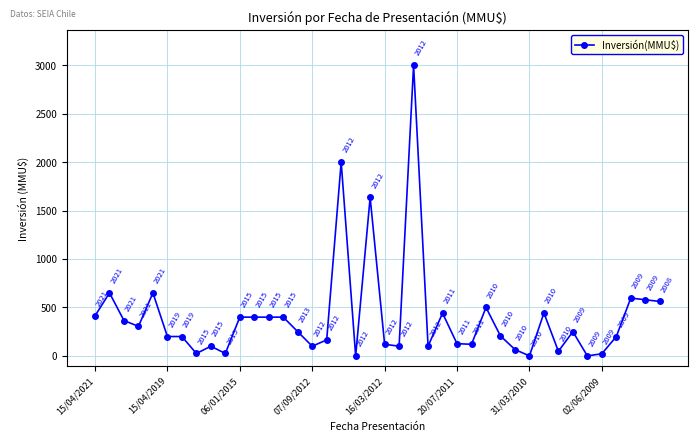

What is the value of the 33rd point from the left?

48